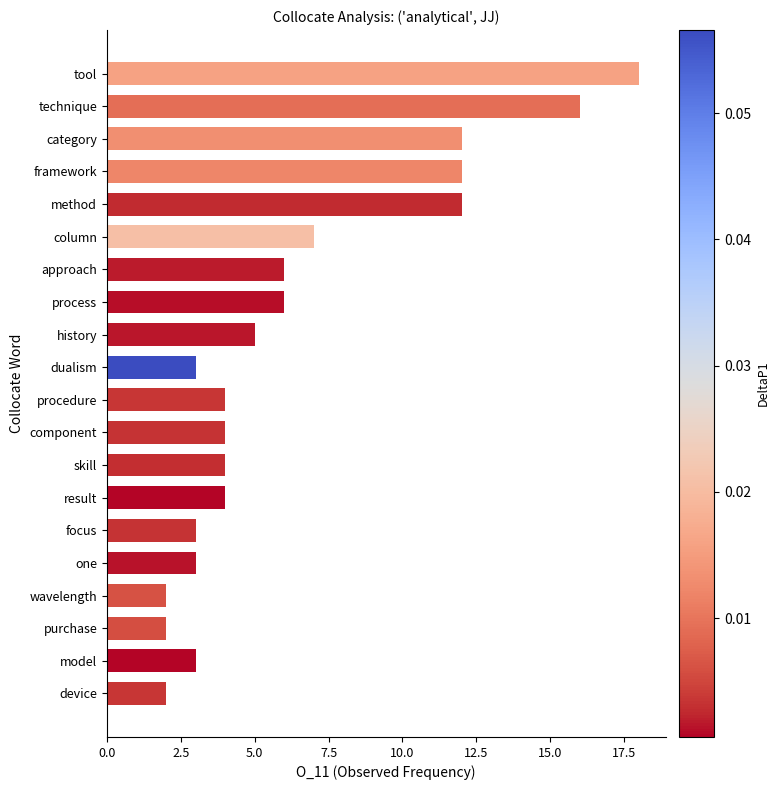

How many bars are there in total?

20